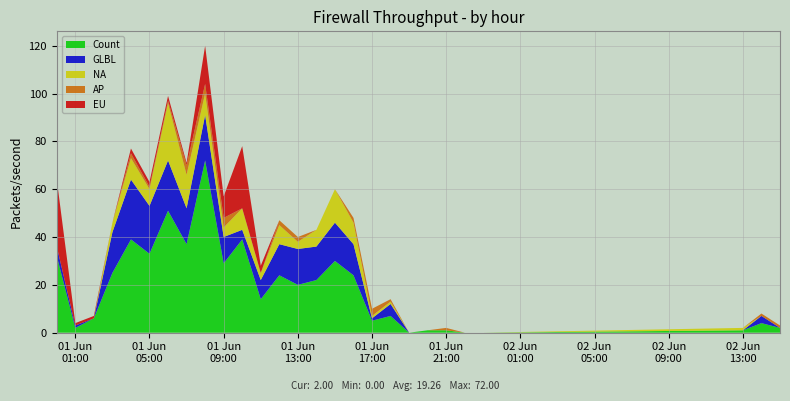

Reading left to right, list all the values displayed in this chart.

Count: 32	2	6	25	39	33	51	37	72	29	39	14	24	20	22	30	24	5	7	0	1	1	0	0	1	4	2
GLBL: 4	1	0	17	25	20	21	15	19	11	4	8	13	15	14	16	13	1	5	0	0	0	0	0	0	3	0
NA: 0	0	0	4	9	7	24	14	9	4	9	3	8	3	7	14	9	1	1	0	0	0	0	0	1	0	0
AP: 0	0	0	0	2	1	1	4	4	4	0	0	2	2	0	0	2	3	1	0	0	1	0	0	0	1	1
EU: 28	1	1	0	2	2	2	1	16	9	26	3	0	0	0	0	0	0	0	0	0	0	0	0	0	0	0